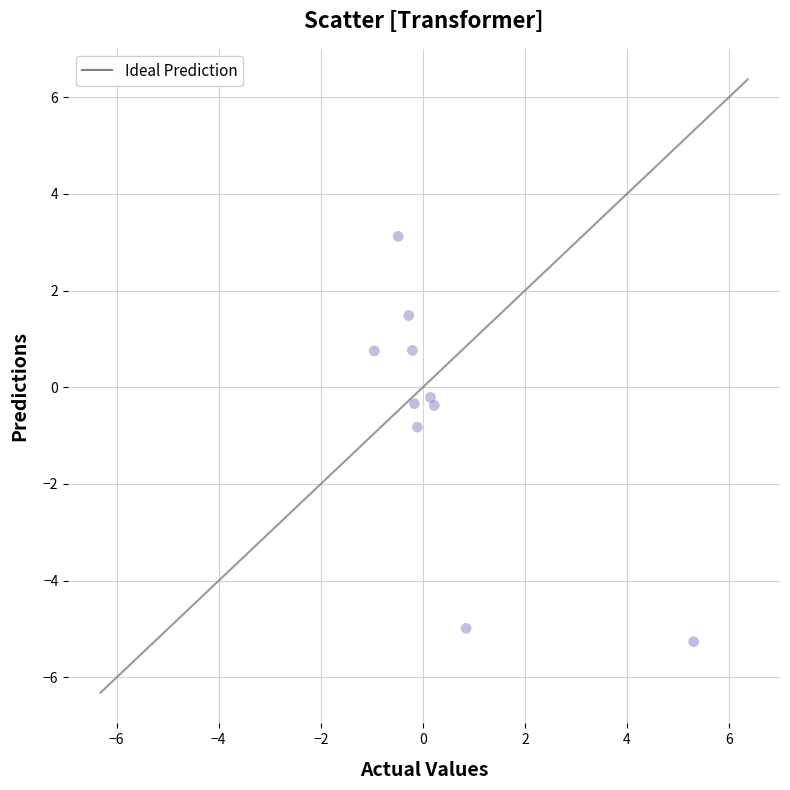

What Y value in the scatter plot is closest to -1?

-0.8